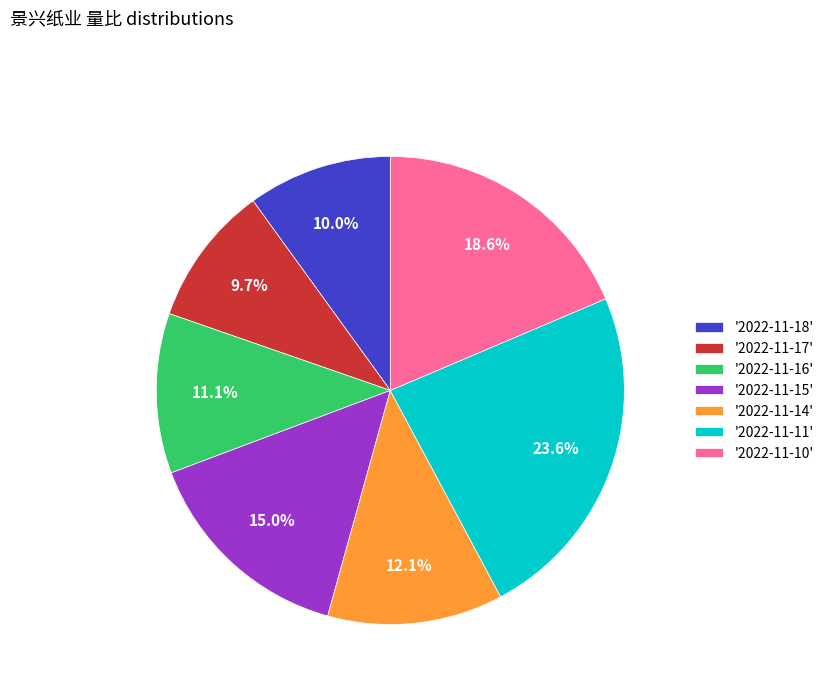

Count the number of slices in the pie.

7